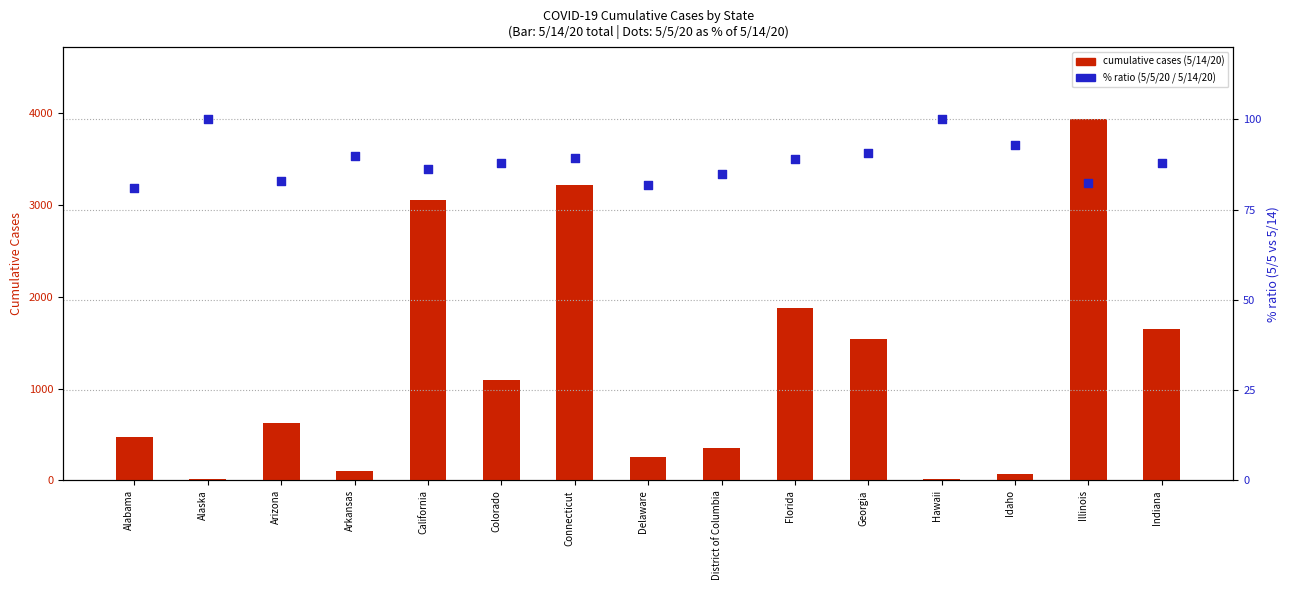

Which series has the largest total across all categories?

cumulative cases (5/14/20)